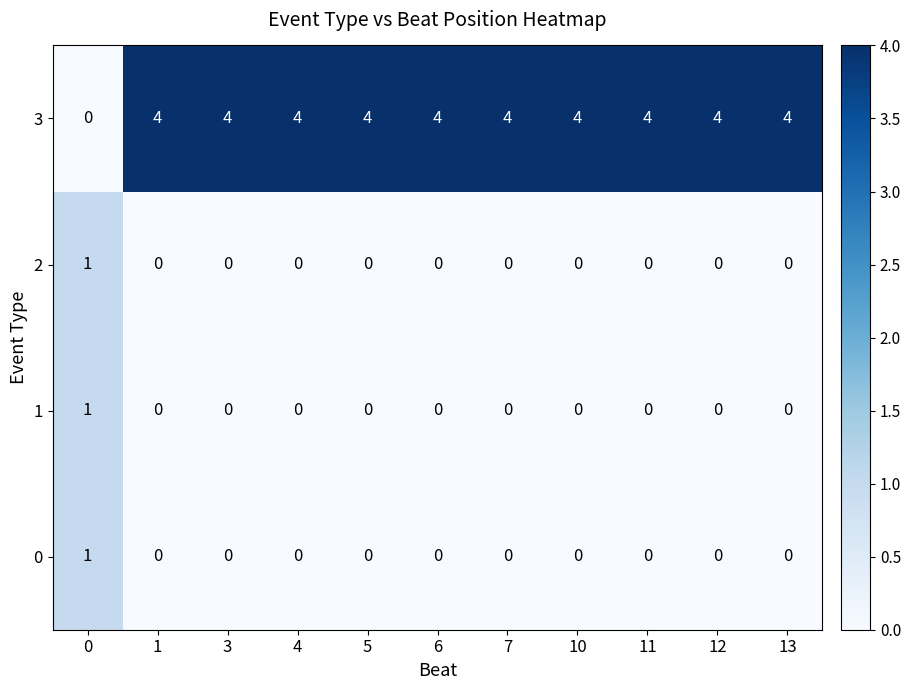

Which series has the widest spread of values?

3